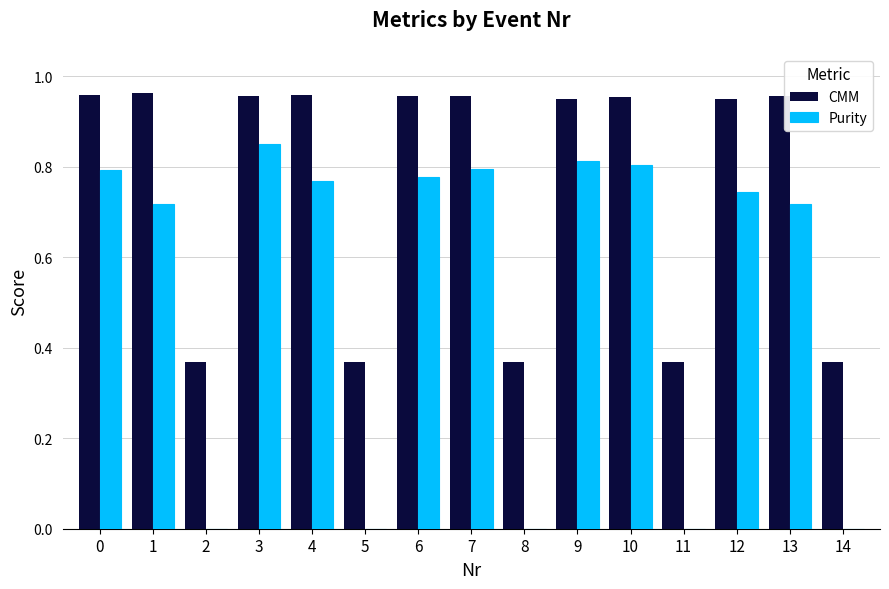

What is the sum of all CMM values?

11.4